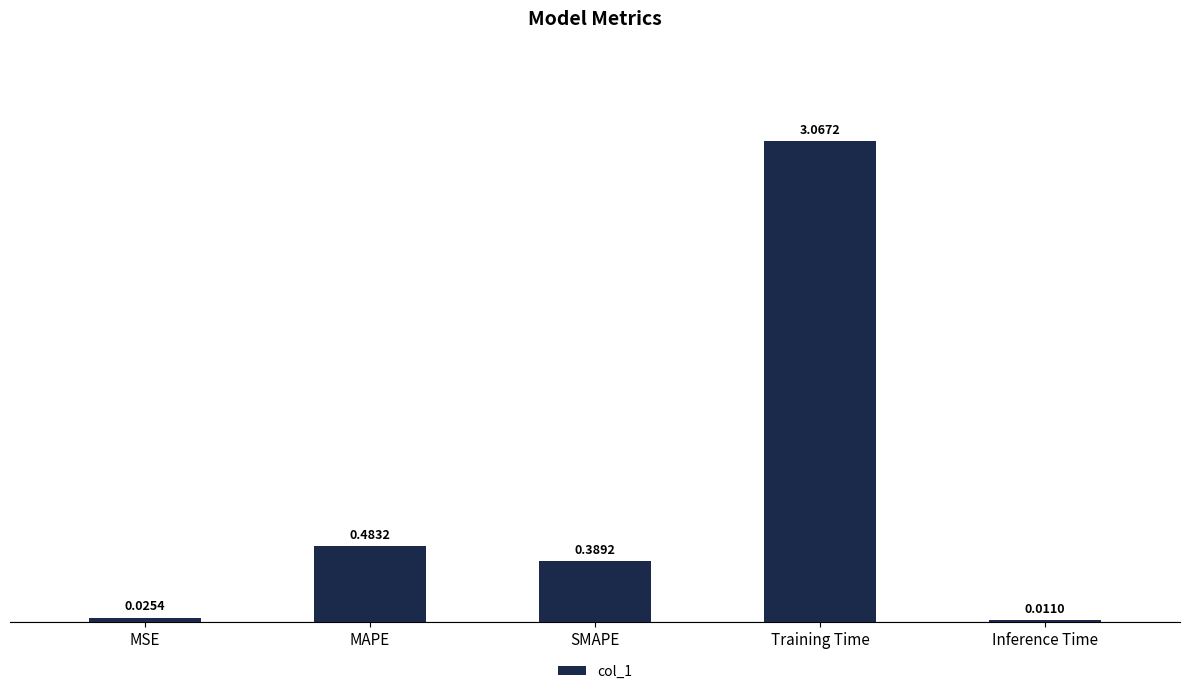

Which has a higher value, SMAPE or Training Time?

Training Time